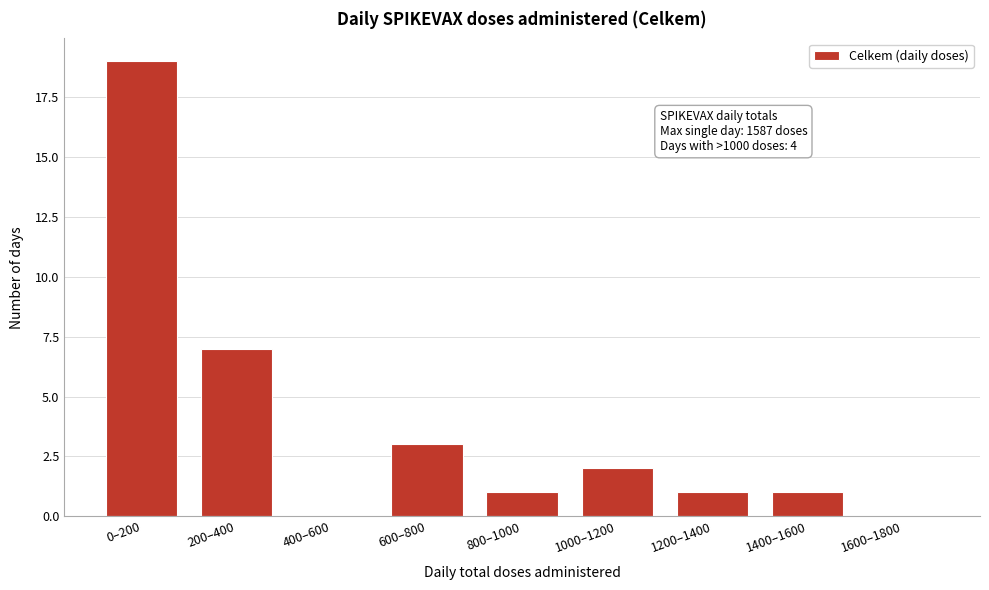

Reading left to right, what are all the values shown in this chart?

0–200=19	200–400=7	400–600=0	600–800=3	800–1000=1	1000–1200=2	1200–1400=1	1400–1600=1	1600–1800=0